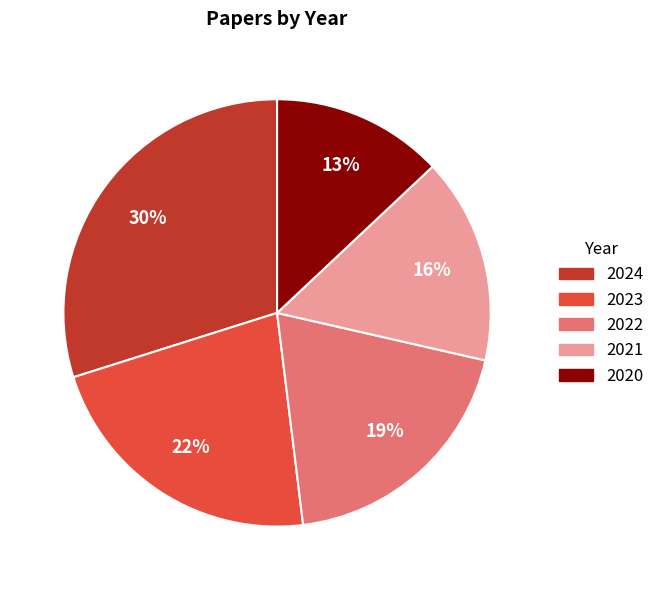

Is 2022 the majority of the pie?

No